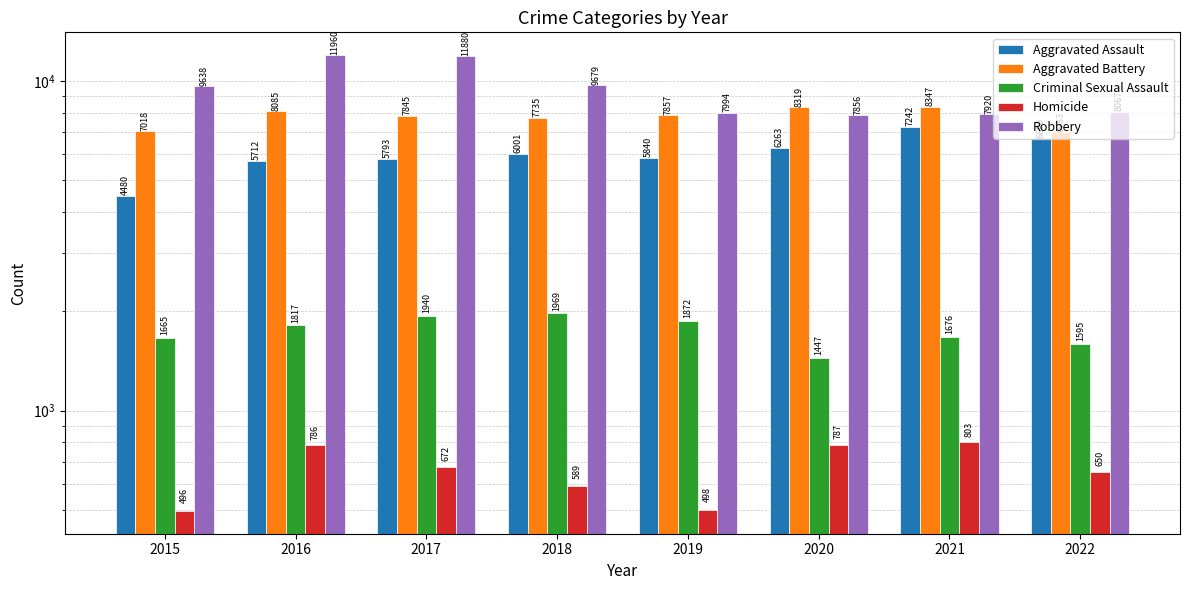

The value of Aggravated Battery at 2015 is 7018. True or false?

True